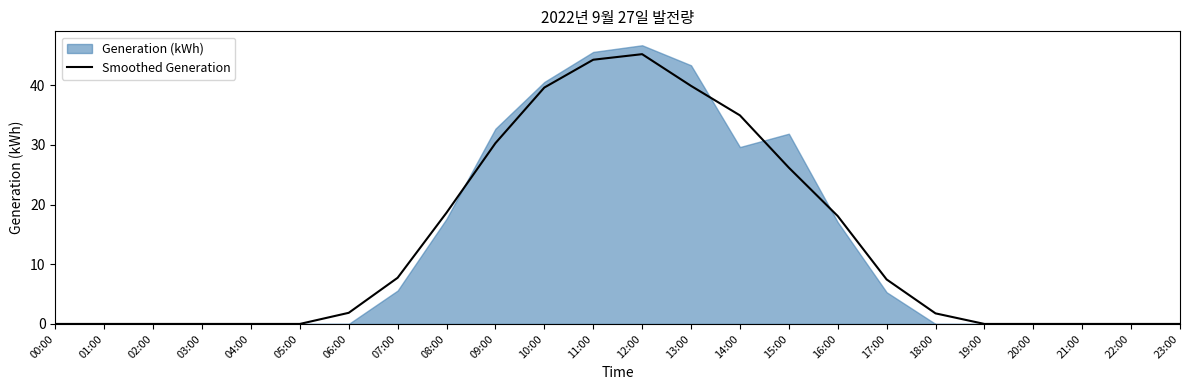

The chart shows a value of 17.3 at 01:00. True or false?

False